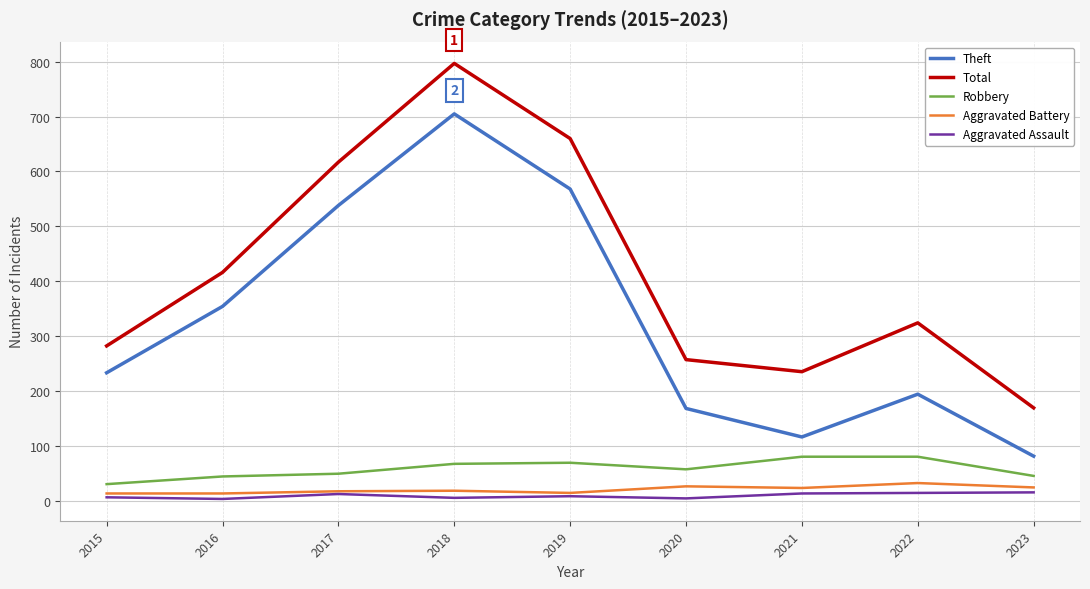

True or false: Aggravated Battery and Total intersect in this chart.

False